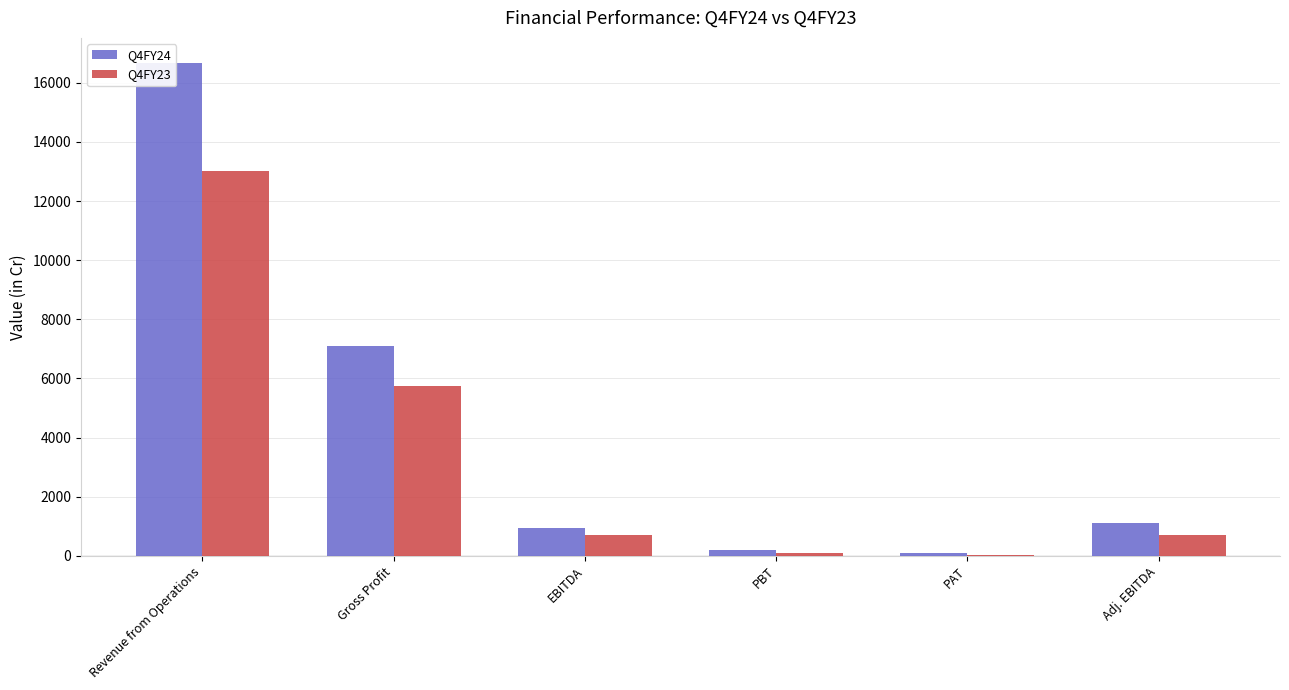

Is the value of Q4FY24 at Adj. EBITDA greater than the value of Q4FY23 at EBITDA?

Yes